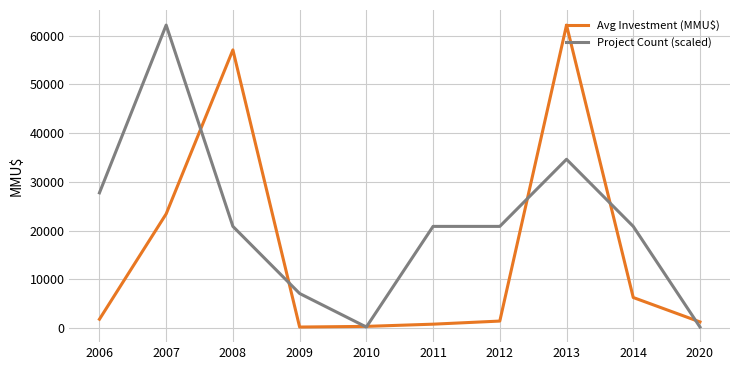

Where do Avg Investment (MMU$) and Project Count (scaled) first cross each other?

2007 and 2008